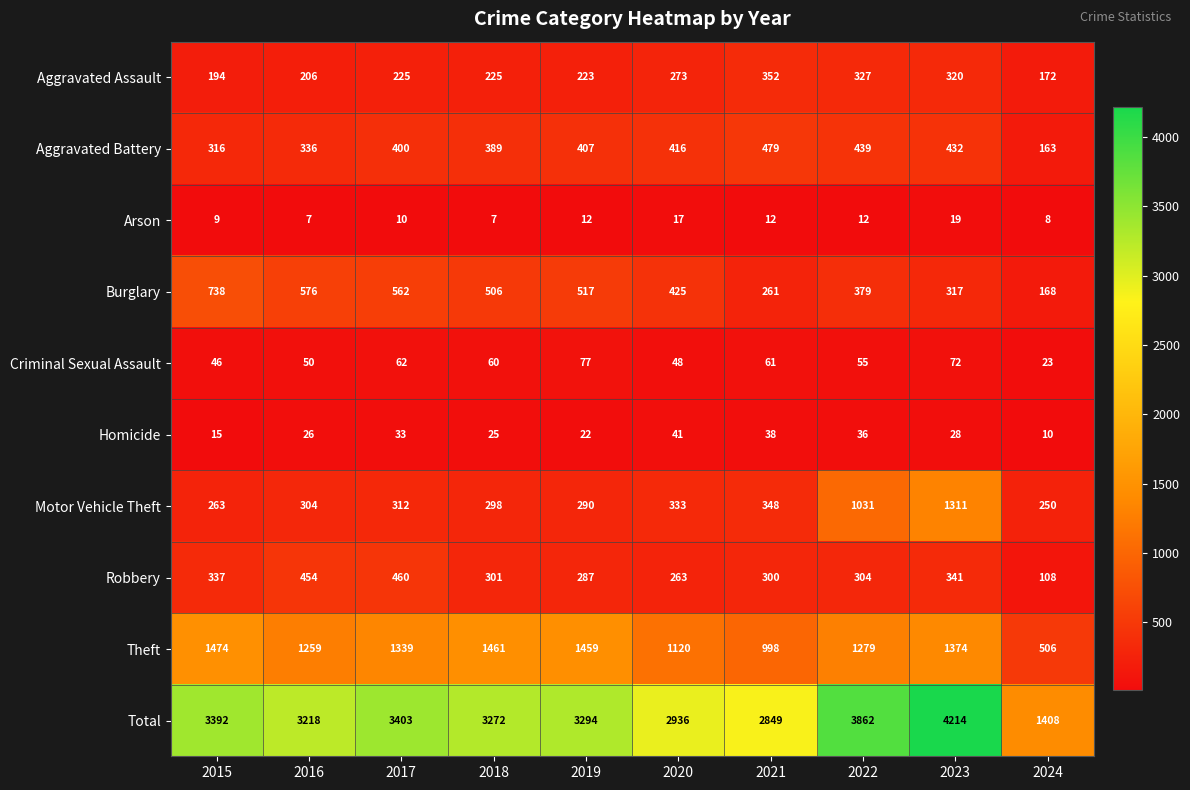

At which label does Burglary reach its minimum?

2024